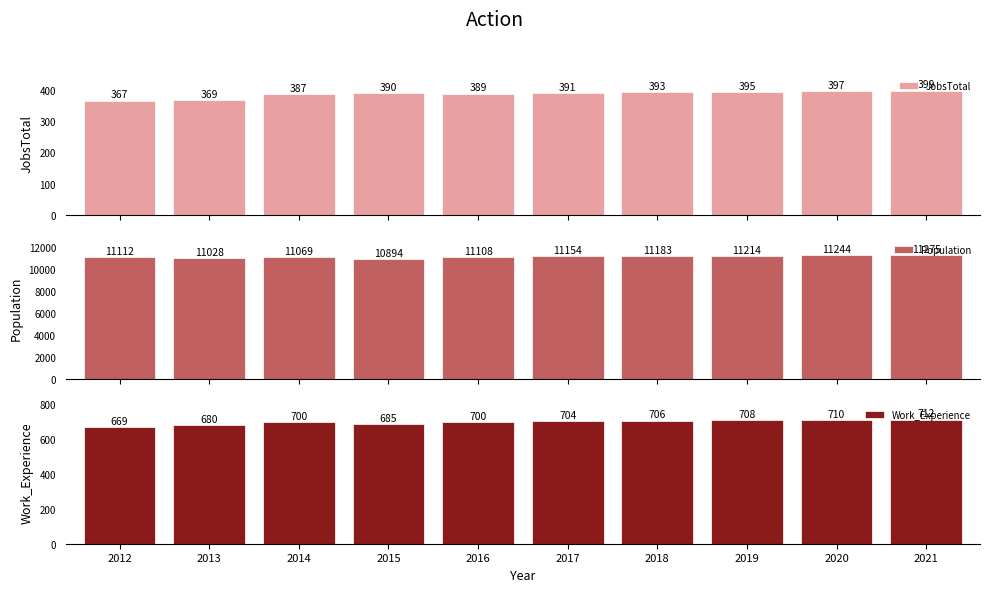

Between 2019 and 2020, which series saw the biggest shift?

Population